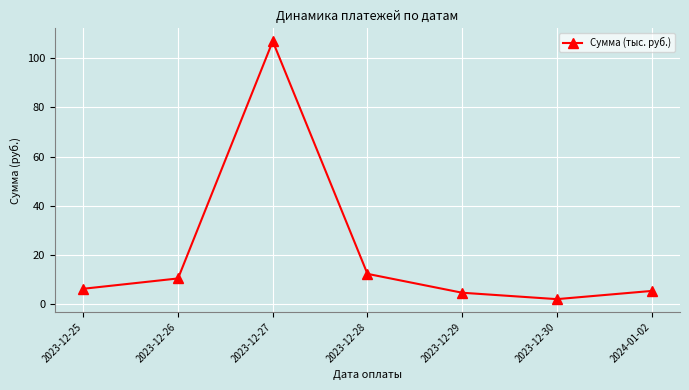

Reading left to right, extract all data points from this chart.

2023-12-25=6.4	2023-12-26=10.5	2023-12-27=106.8	2023-12-28=12.4	2023-12-29=4.7	2023-12-30=2.1	2024-01-02=5.5